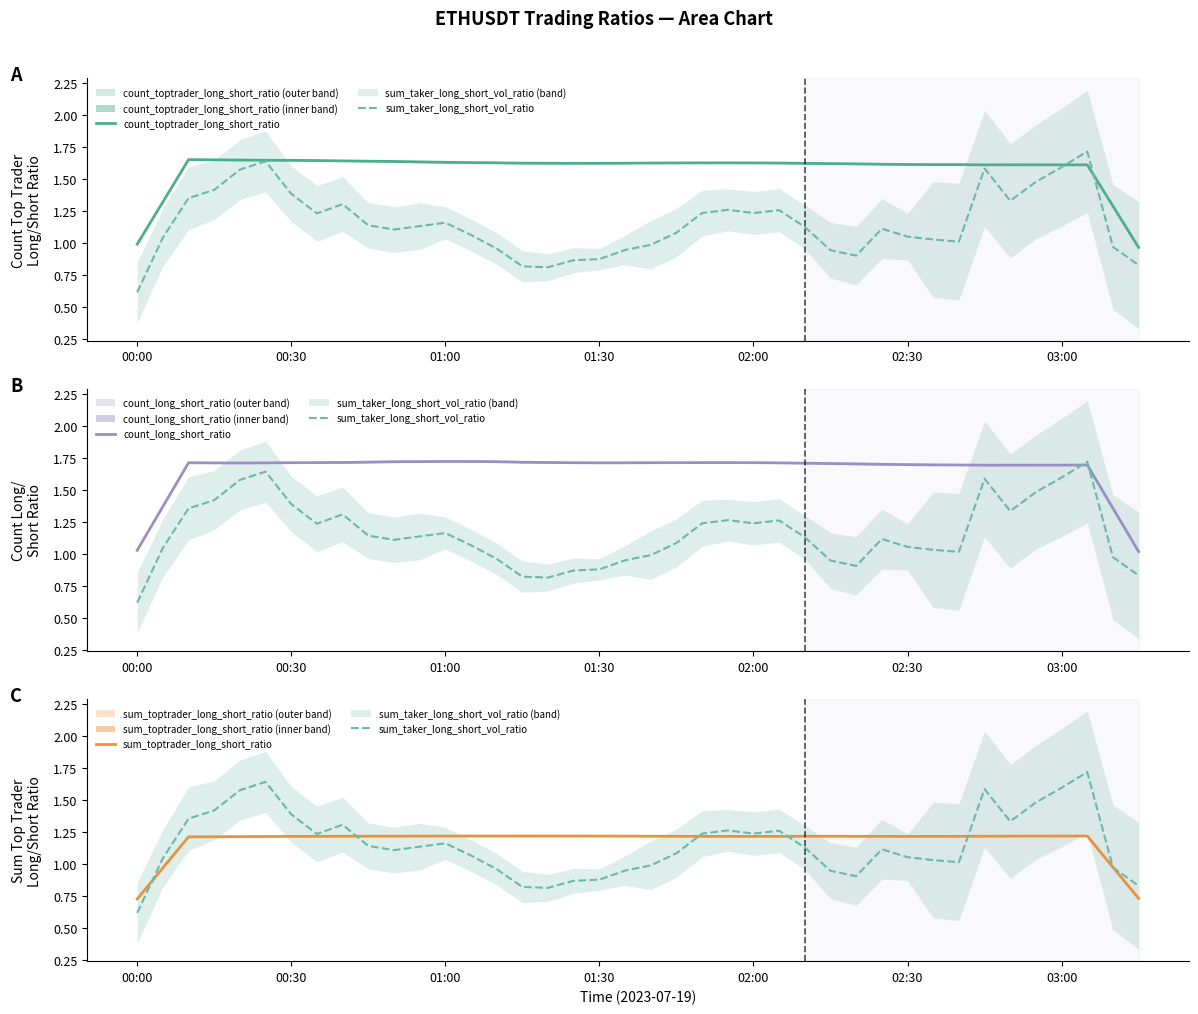

After their last crossing, which series has the higher values: sum_taker_long_short_vol_ratio or count_long_short_ratio?

count_long_short_ratio